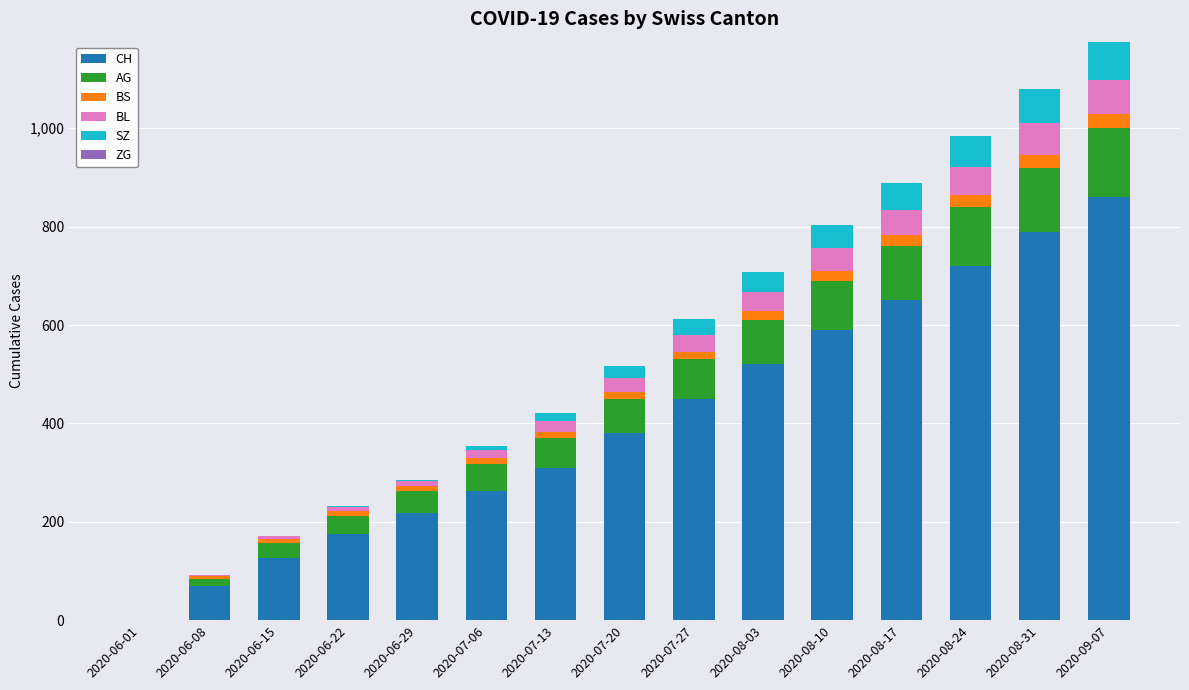

What is the highest value of the CH series?

860